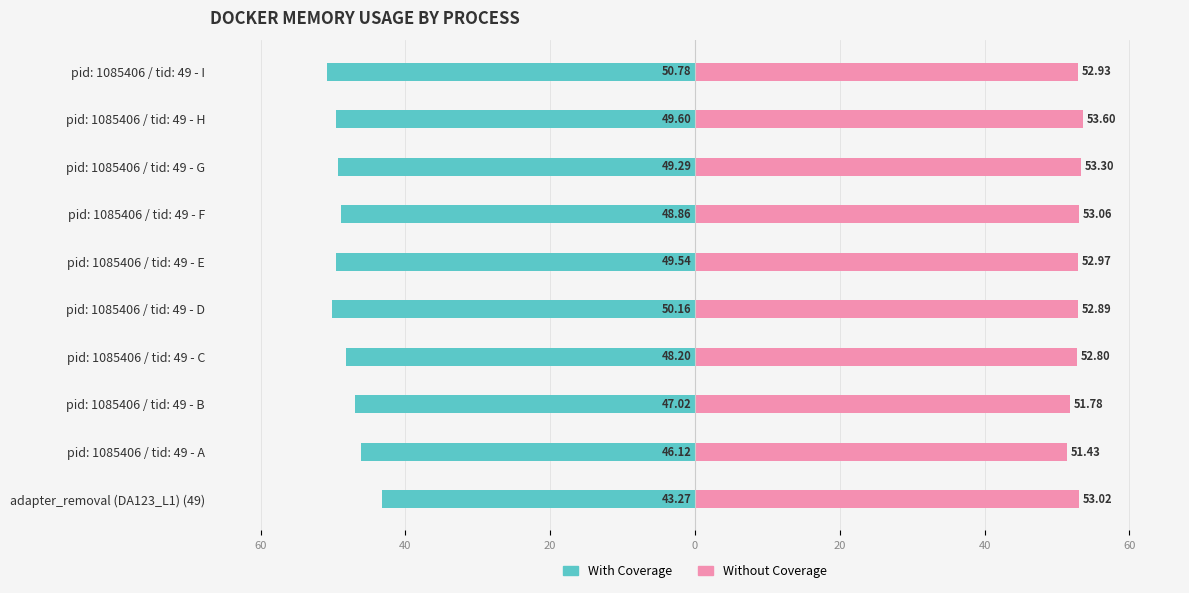

What is the label of the 4th bar from the right?

pid: 1085406 / tid: 49 - F